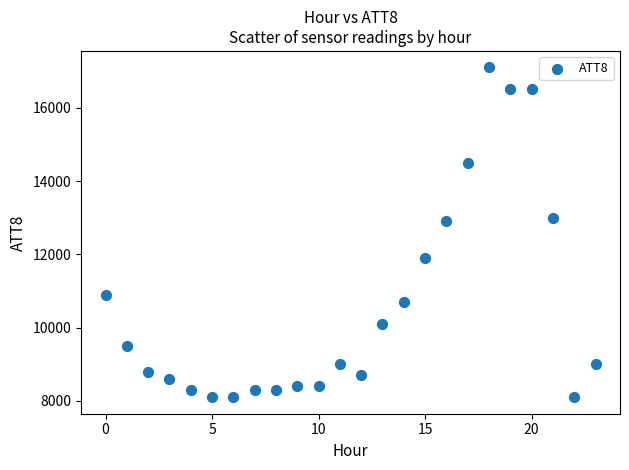

What Y value in the scatter plot is closest to 12600?

12900